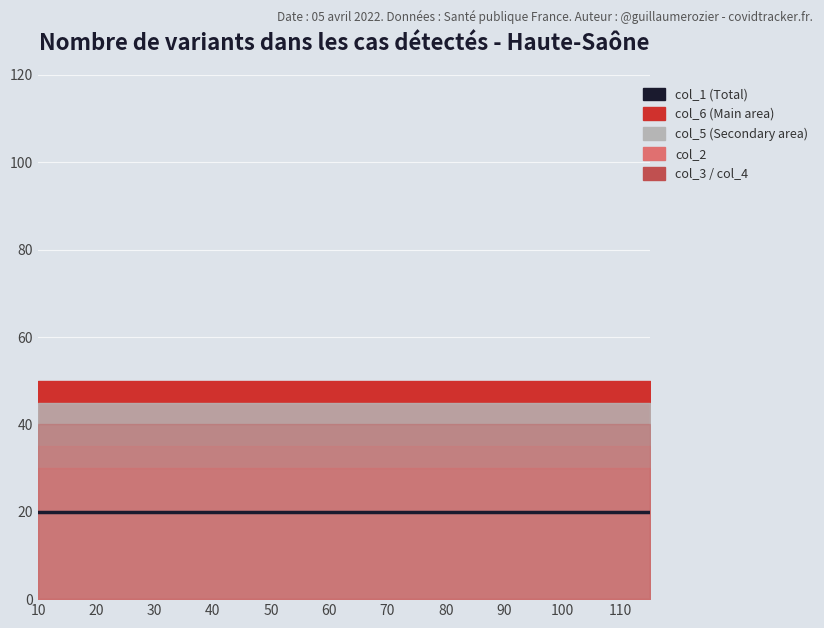

What is the value of the col_2 point at the 4th from the left?

30